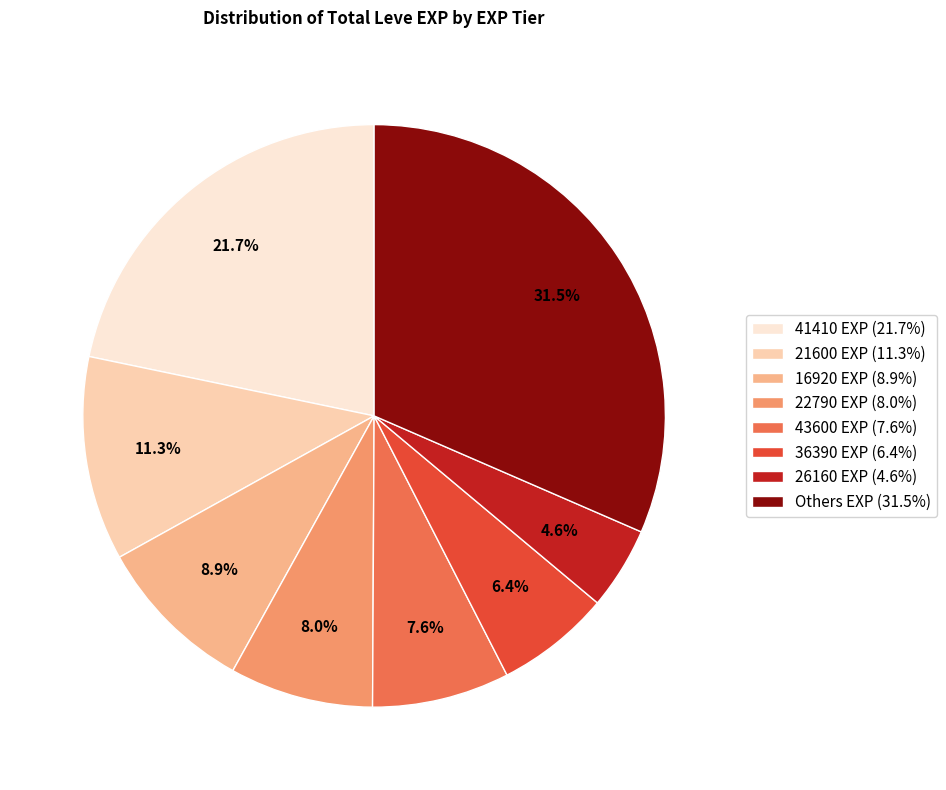

Which has a higher value, 26160 EXP (4.6%) or 36390 EXP (6.4%)?

36390 EXP (6.4%)